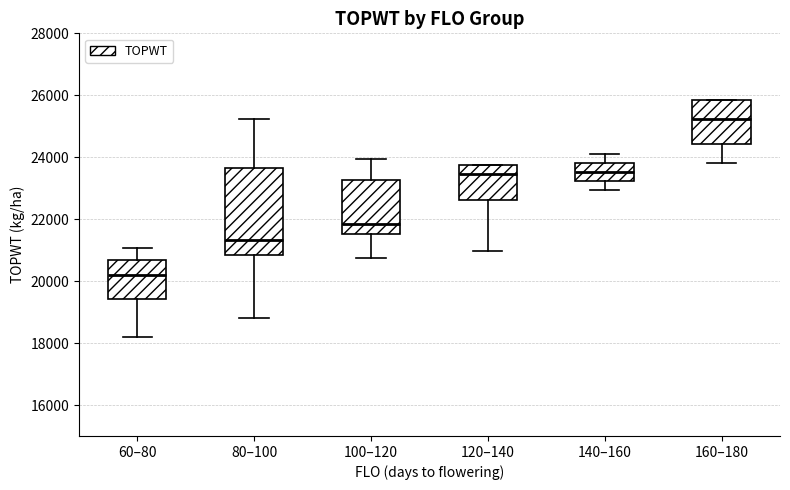

Reading left to right, transcribe this box plot: for each box, give where its median line is, the range the box spans, and where its two whiskers end, as read against the y-axis. The values are not printed on the chart, so give them approximately, as read against the axis.

60–80: median 20200, box 19400 to 20600, whiskers 18200 to 21000
80–100: median 21400, box 20800 to 23600, whiskers 18800 to 25200
100–120: median 21800, box 21600 to 23200, whiskers 20800 to 24000
120–140: median 23400, box 22600 to 23800, whiskers 21000 to 23800
140–160: median 23600, box 23200 to 23800, whiskers 23000 to 24200
160–180: median 25200, box 24400 to 25800, whiskers 23800 to 25800